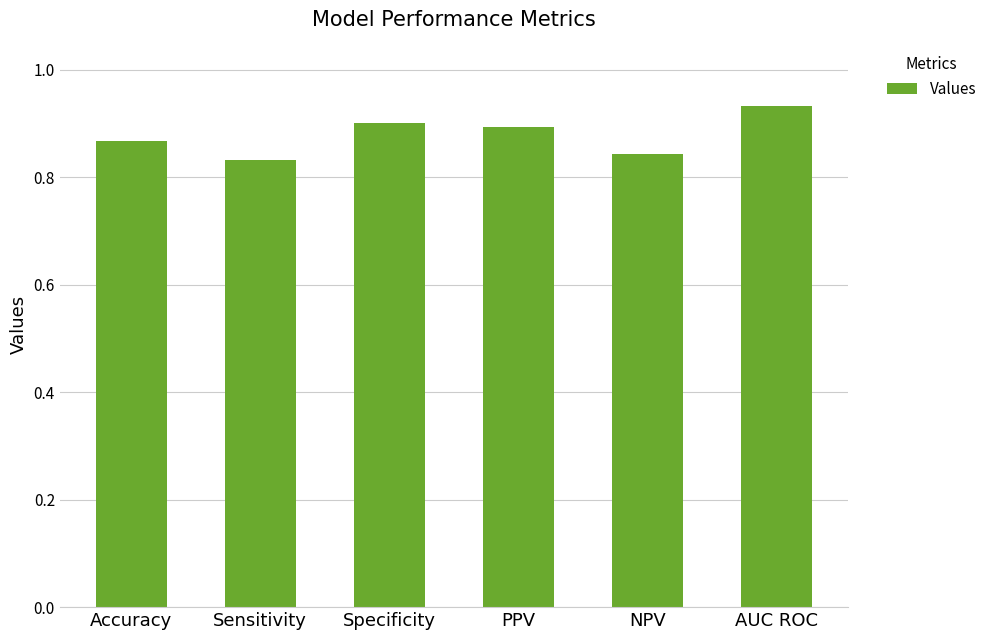

Which label corresponds to the largest value in the chart?

AUC ROC